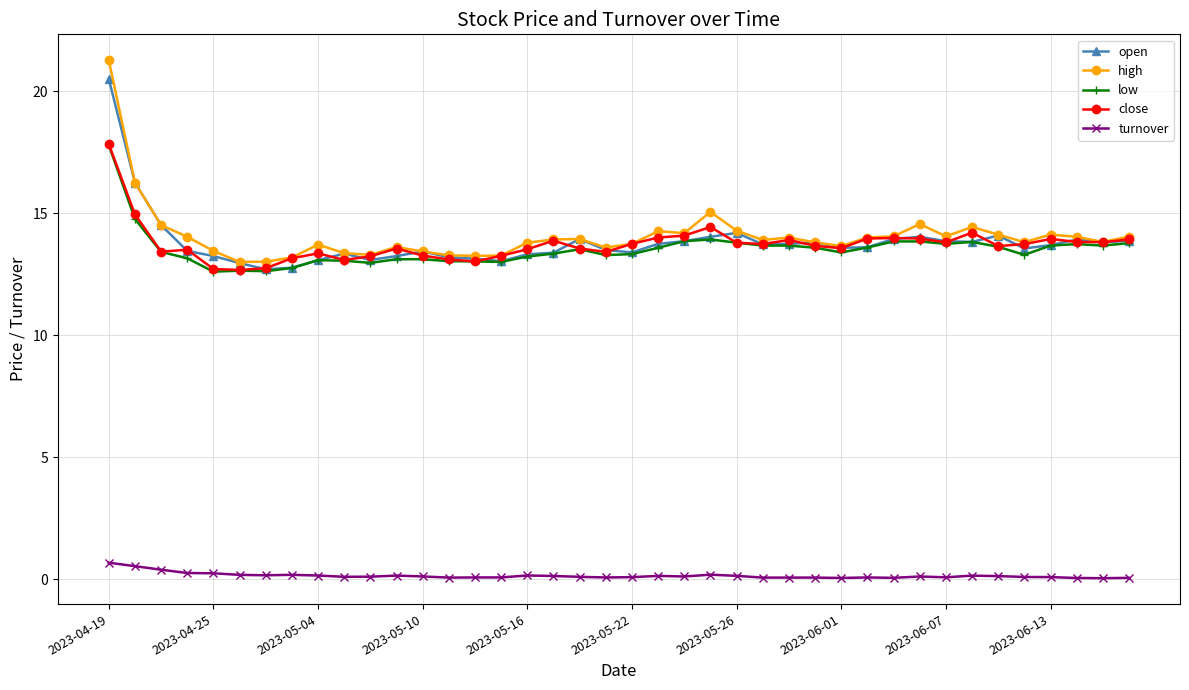

How many categories are shown in the chart?

40